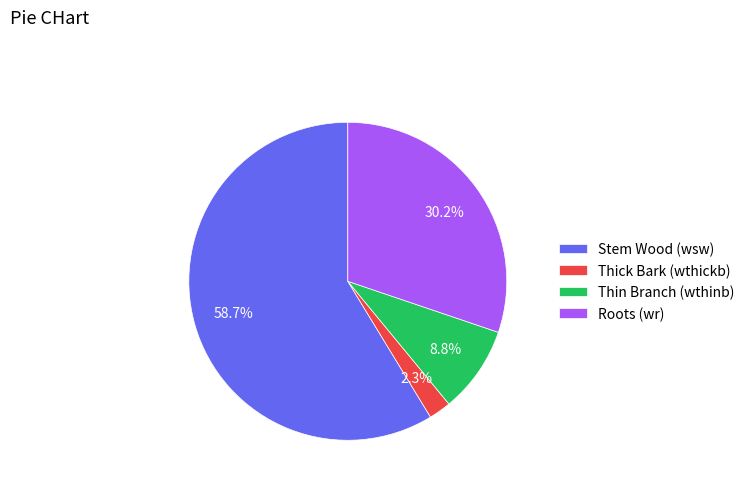

Is there a majority slice in this chart?

Yes